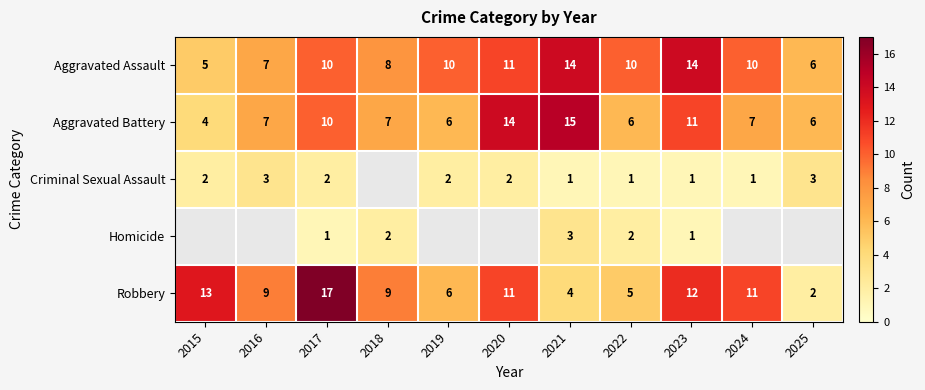

What is the difference between the second highest and minimum values in the Aggravated Assault series?

9